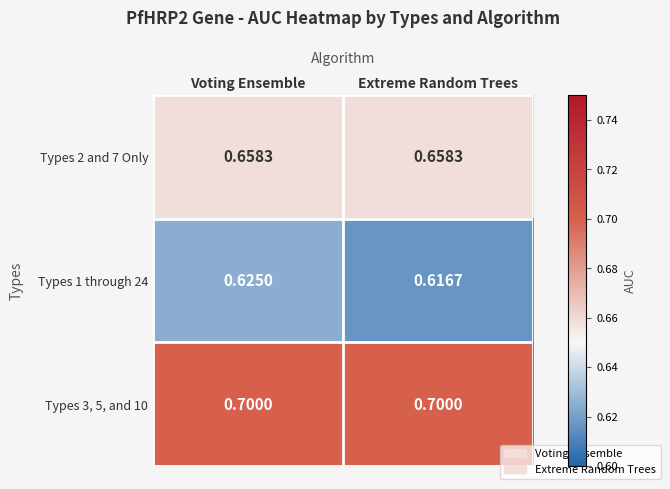

Where is Types 1 through 24 nearest to the value 0?

Extreme Random Trees